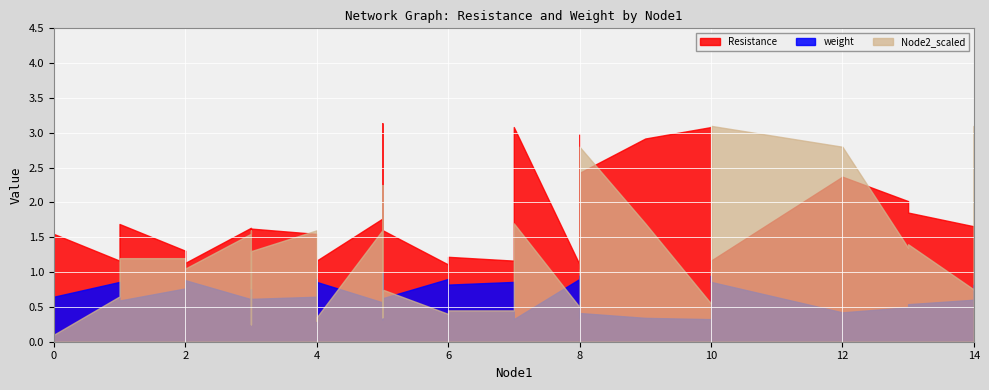

What is the value of the Resistance point at the 40th from the left?

1.7